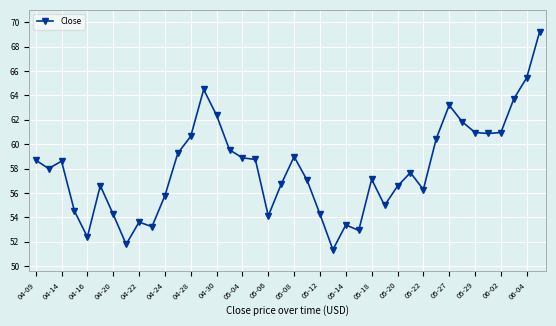

What is the smallest value displayed?

51.3